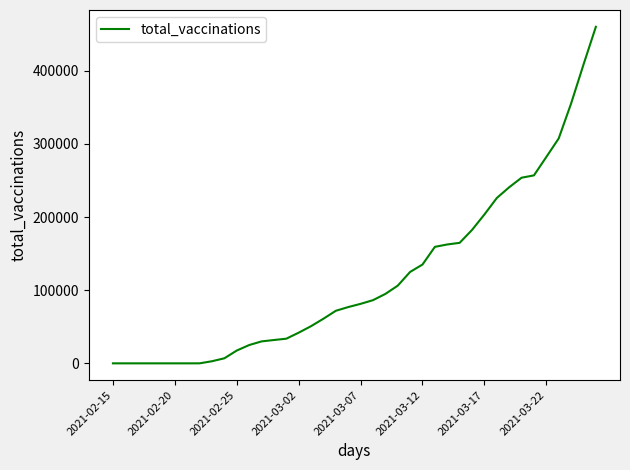

How many lines are shown in the chart?

1